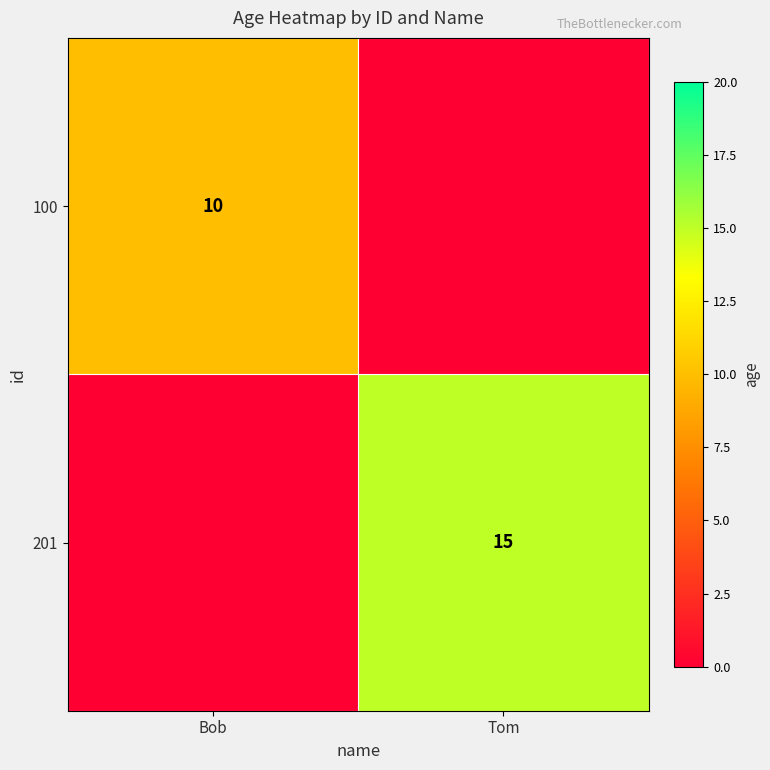

The 201 series shows 20 at Tom. True or false?

False